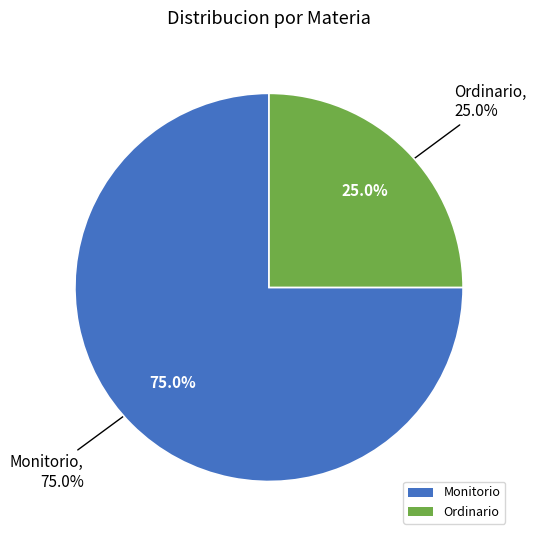

What percentage is the Monitorio slice, to the nearest percent?

75%